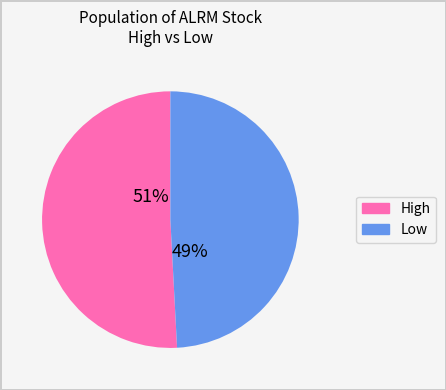

What is the largest slice in the pie chart?

High